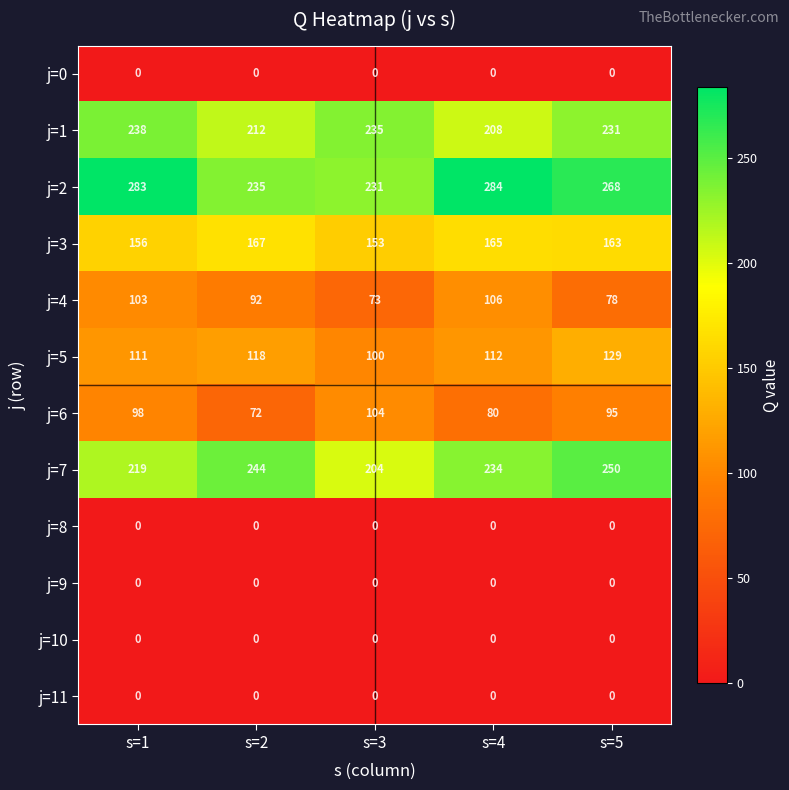

How many series are shown in this chart?

12